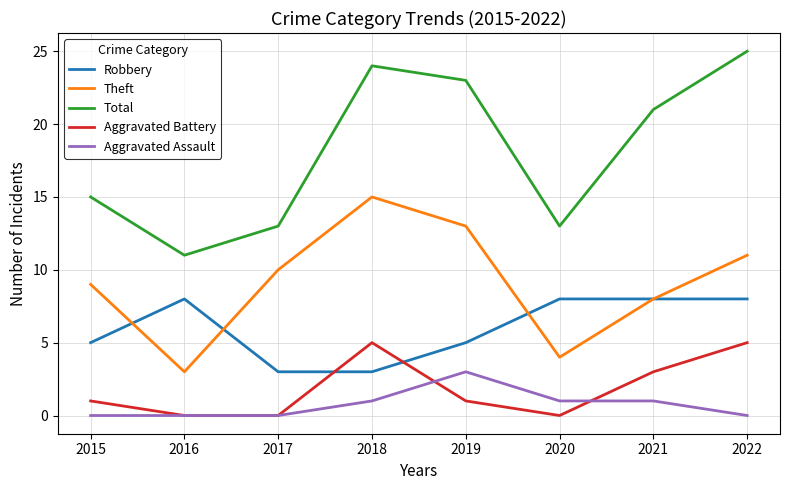

Is the value of Aggravated Assault at 2019 greater than the value of Robbery at 2021?

No